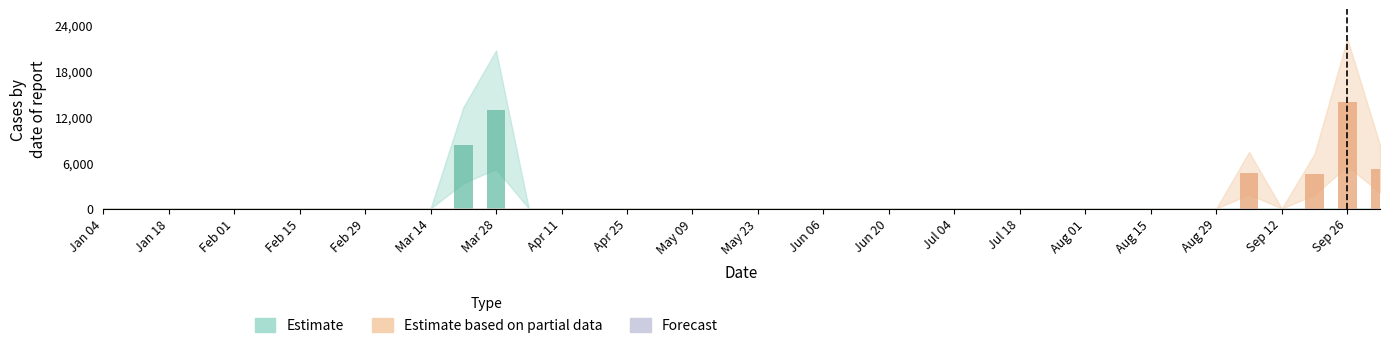

What is the greatest value displayed?

13912.8